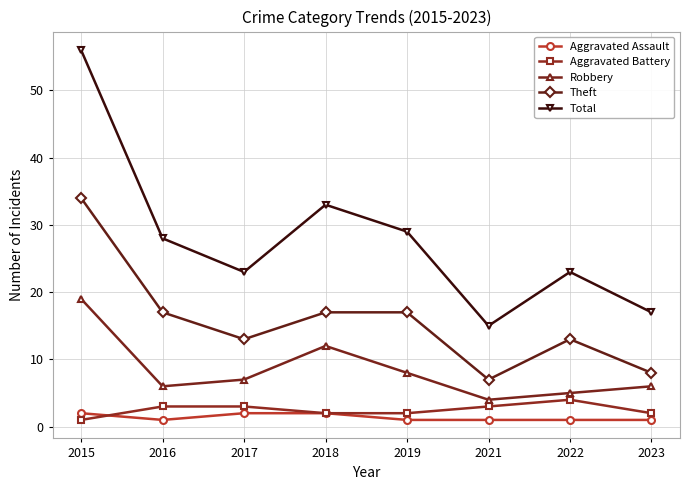

Reading left to right, extract all data points from this chart.

Aggravated Assault: 2015=2	2016=1	2017=2	2018=2	2019=1	2021=1	2022=1	2023=1
Aggravated Battery: 2015=1	2016=3	2017=3	2018=2	2019=2	2021=3	2022=4	2023=2
Robbery: 2015=19	2016=6	2017=7	2018=12	2019=8	2021=4	2022=5	2023=6
Theft: 2015=34	2016=17	2017=13	2018=17	2019=17	2021=7	2022=13	2023=8
Total: 2015=56	2016=28	2017=23	2018=33	2019=29	2021=15	2022=23	2023=17